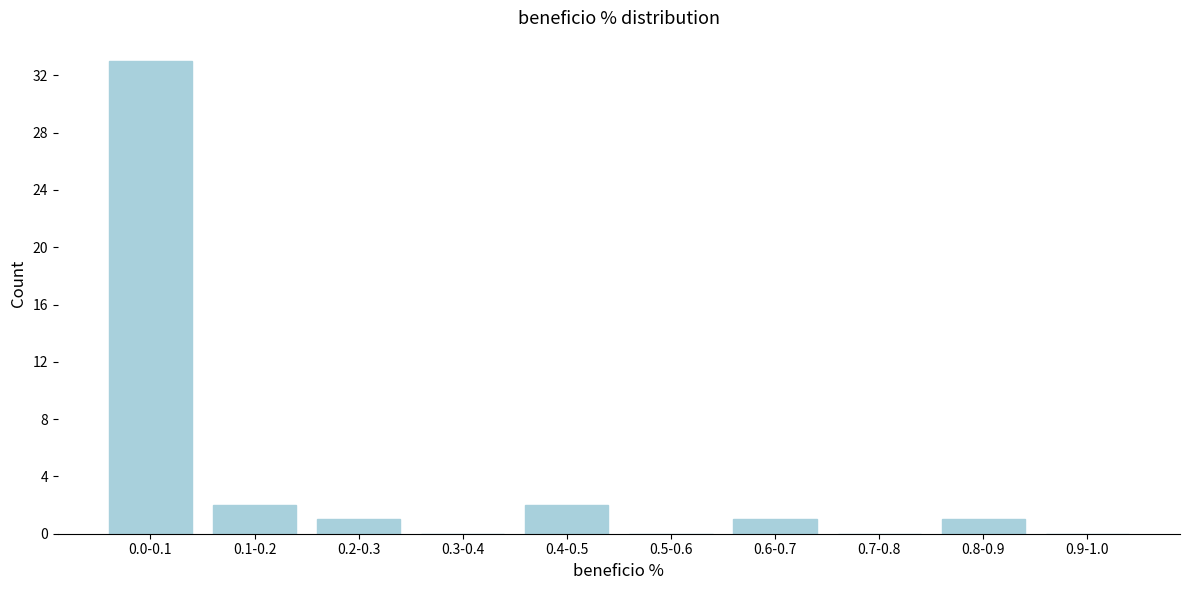

Reading right to left, extract all data points from this chart.

0.9-1.0=0	0.8-0.9=1	0.7-0.8=0	0.6-0.7=1	0.5-0.6=0	0.4-0.5=2	0.3-0.4=0	0.2-0.3=1	0.1-0.2=2	0.0-0.1=33